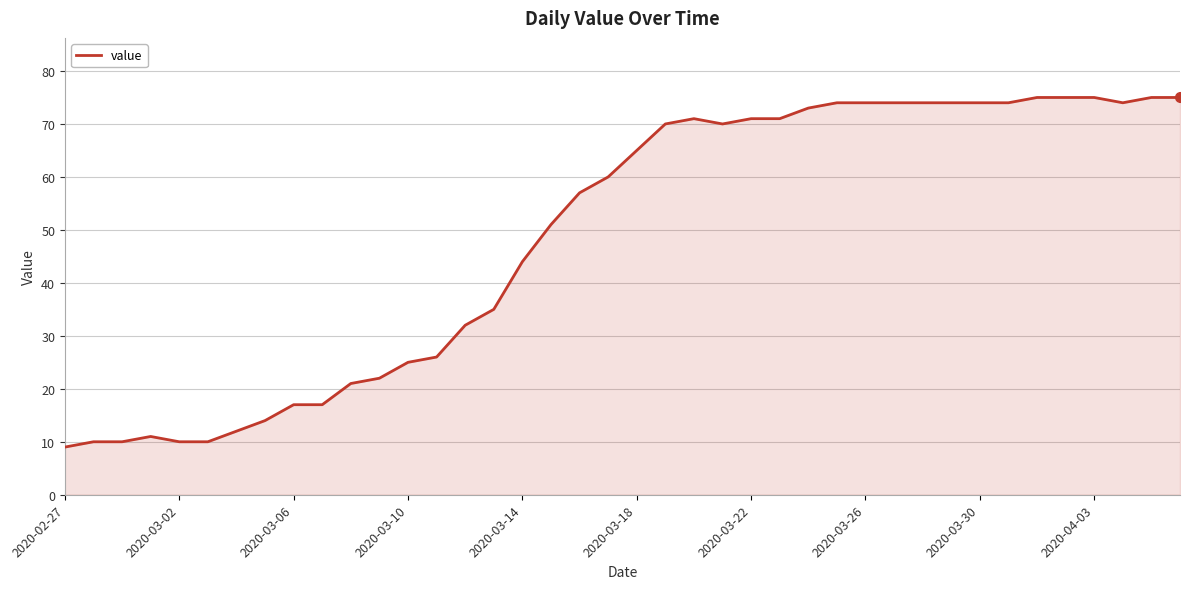

What is the difference between the maximum and minimum values?

66